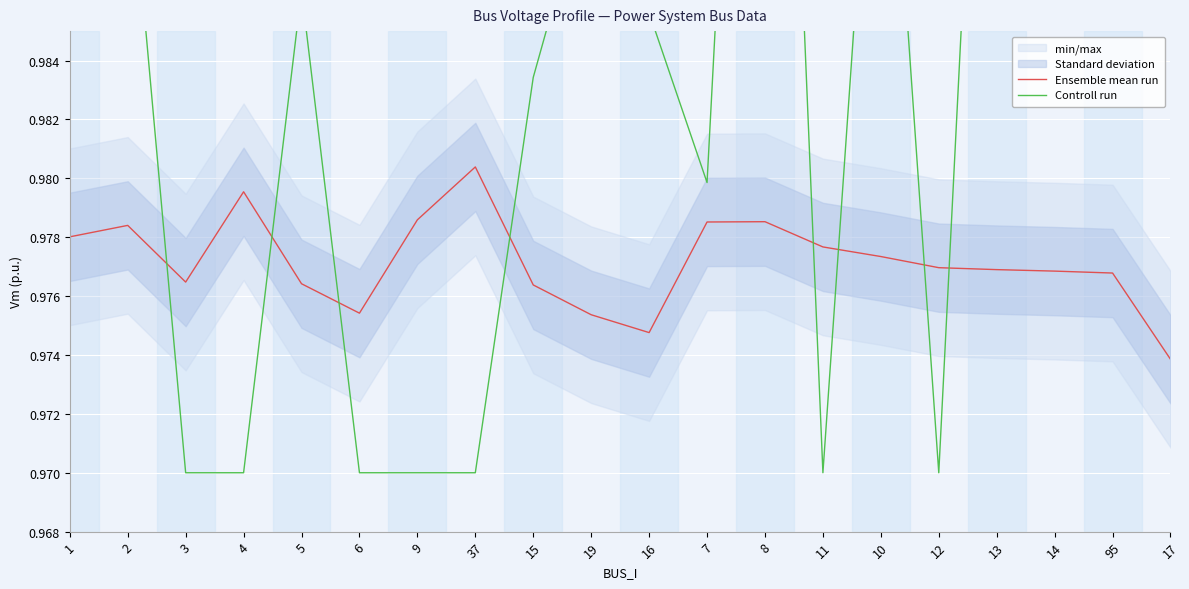

Between 2 and 8, which series saw the biggest shift?

Controll run